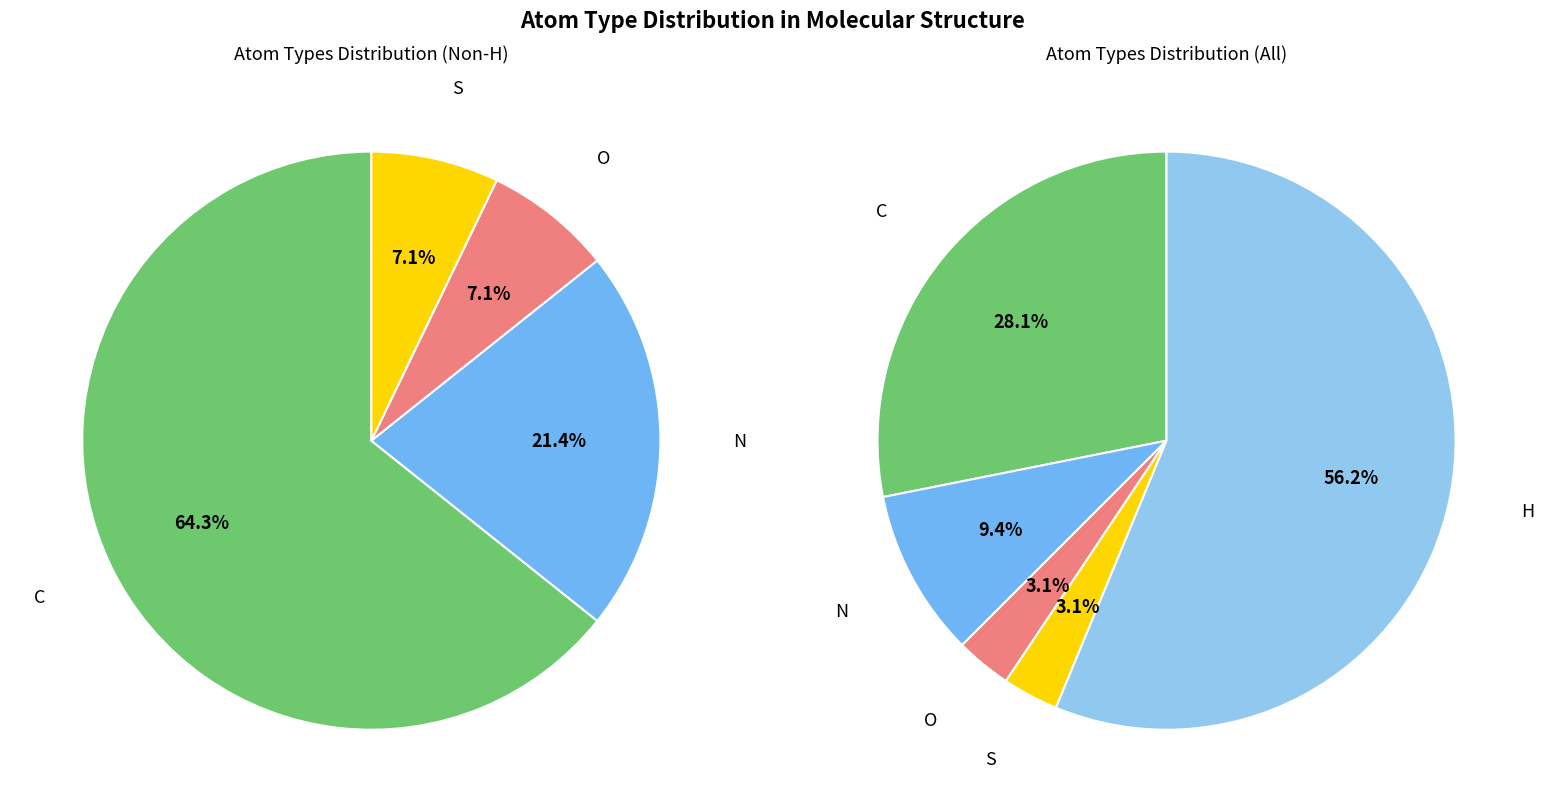

To the nearest percent, what percentage of the pie is N?

9%